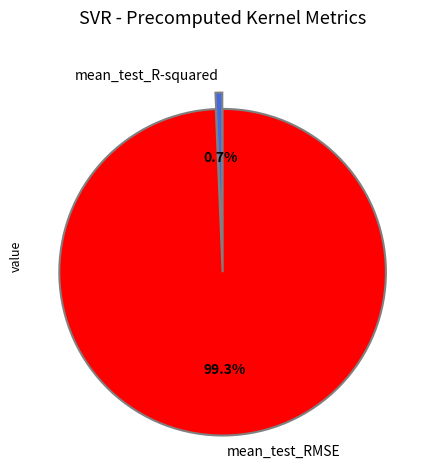

To the nearest percent, what portion does mean_test_RMSE represent?

99%